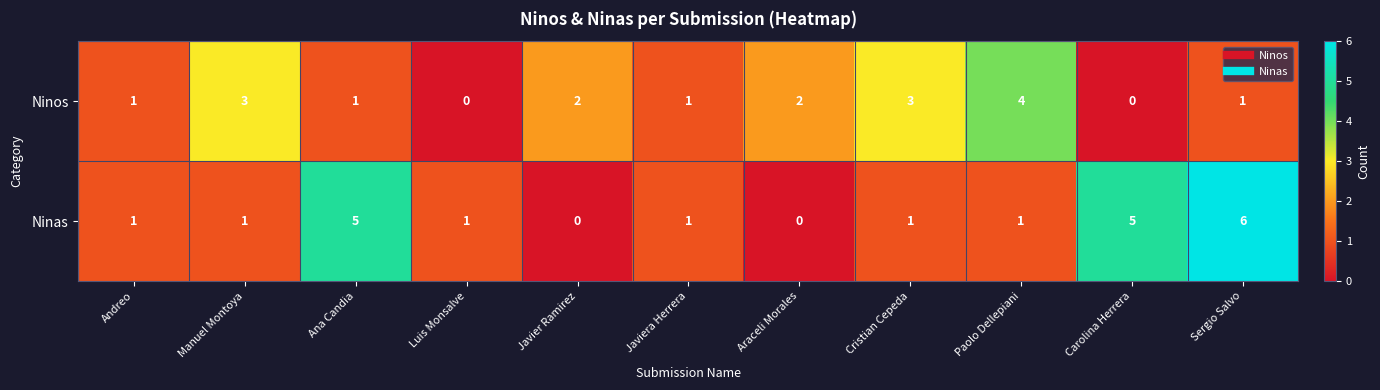

How many Ninas values are between 1 and 5?

8